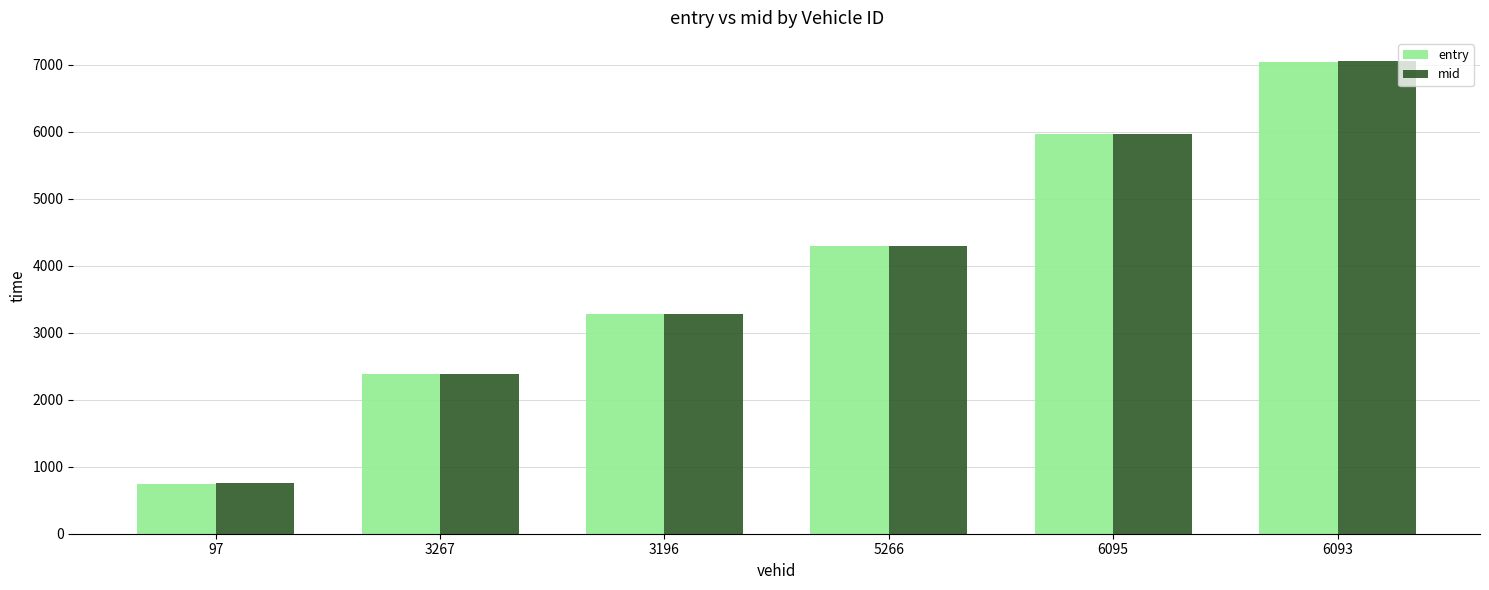

What is the difference between the maximum and minimum values in the entry series?

6298.0